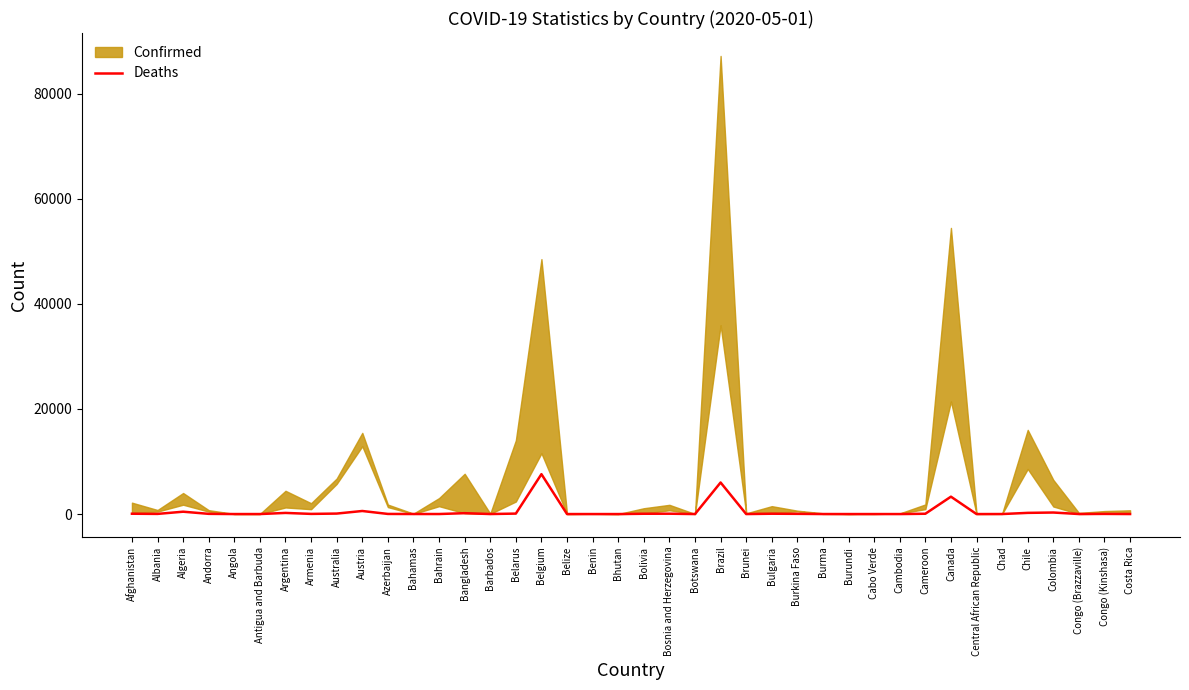

The value of Deaths at Brazil is 6006. True or false?

True